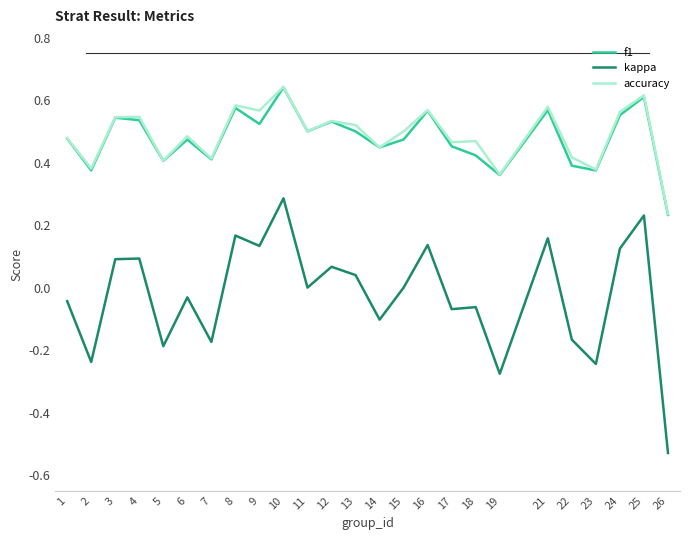

True or false: kappa and f1 intersect in this chart.

False